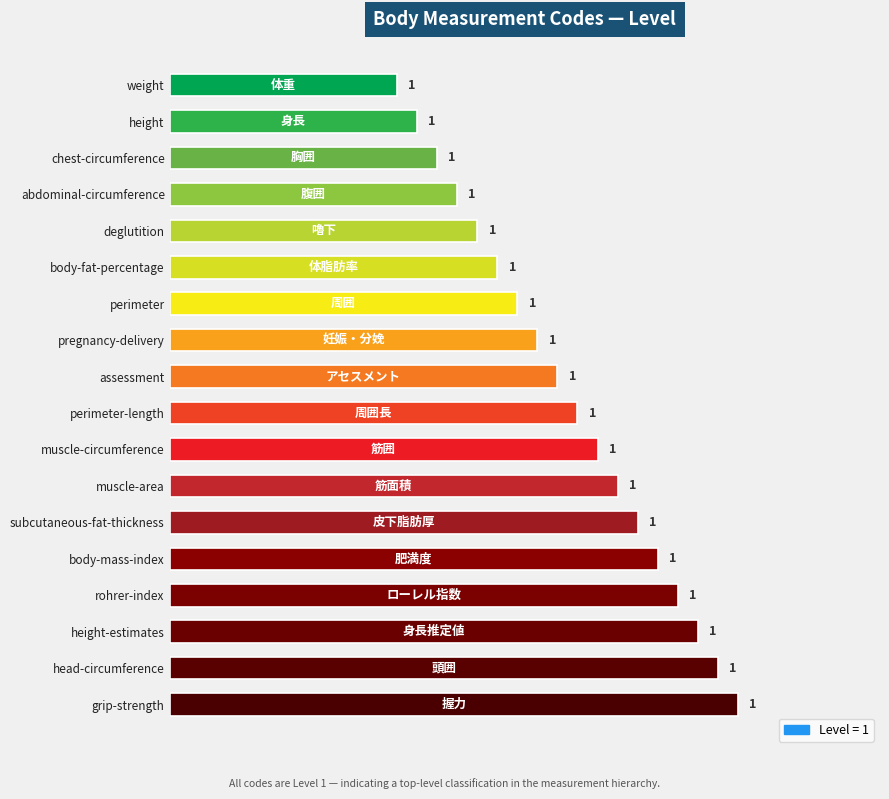

What is the label of the 8th bar from the top?

pregnancy-delivery